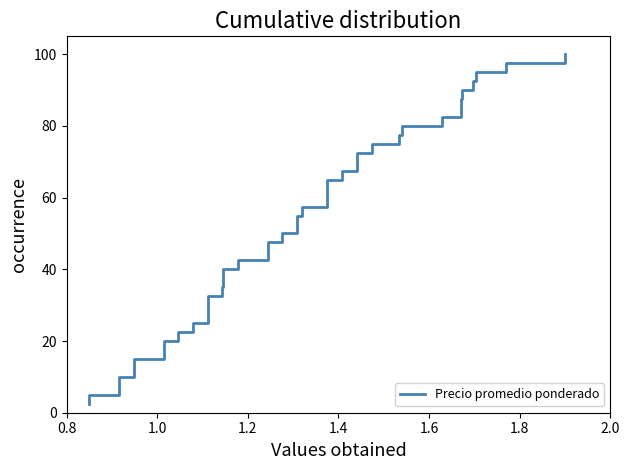

What is the average value?

51.2